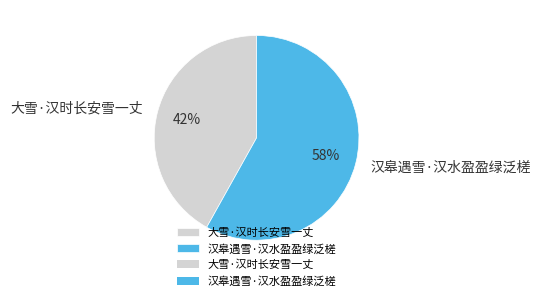

Approximately how many times larger is the value at 汉皋遇雪·汉水盈盈绿泛槎 compared to 大雪·汉时长安雪一丈?

1.4